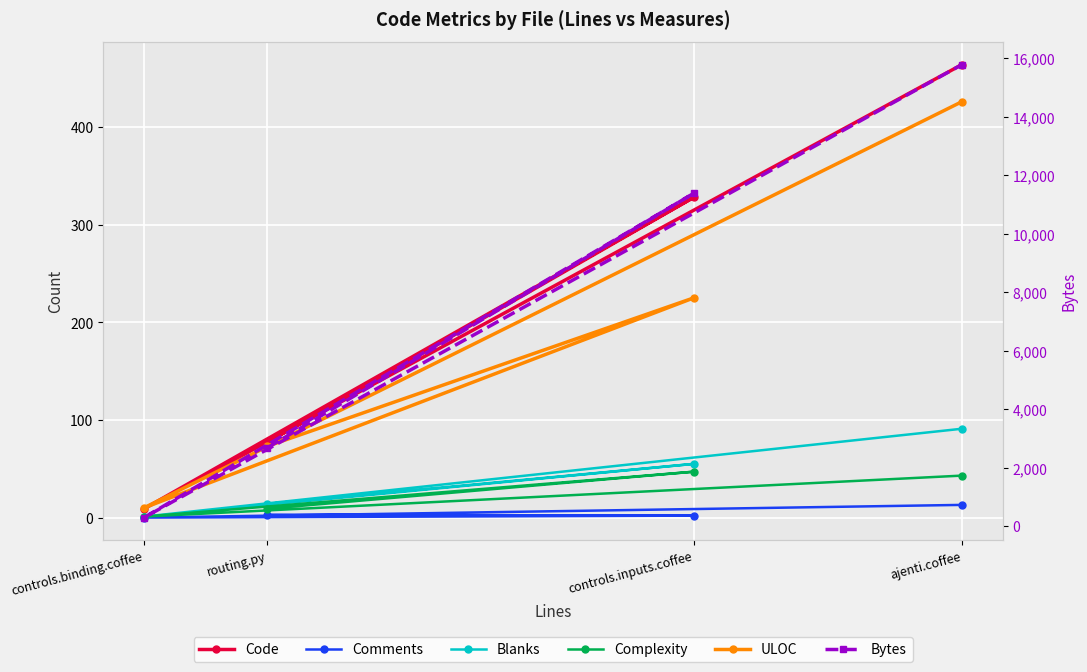

Reading left to right, list all the values displayed in this chart.

Code: routing.py=77	controls.inputs.coffee=328	controls.binding.coffee=9	ajenti.coffee=464
Comments: routing.py=3	controls.inputs.coffee=2	controls.binding.coffee=0	ajenti.coffee=13
Blanks: routing.py=14	controls.inputs.coffee=55	controls.binding.coffee=1	ajenti.coffee=91
Complexity: routing.py=9	controls.inputs.coffee=47	controls.binding.coffee=1	ajenti.coffee=43
ULOC: routing.py=73	controls.inputs.coffee=225	controls.binding.coffee=10	ajenti.coffee=426
Bytes: routing.py=2671	controls.inputs.coffee=11383	controls.binding.coffee=288	ajenti.coffee=15789